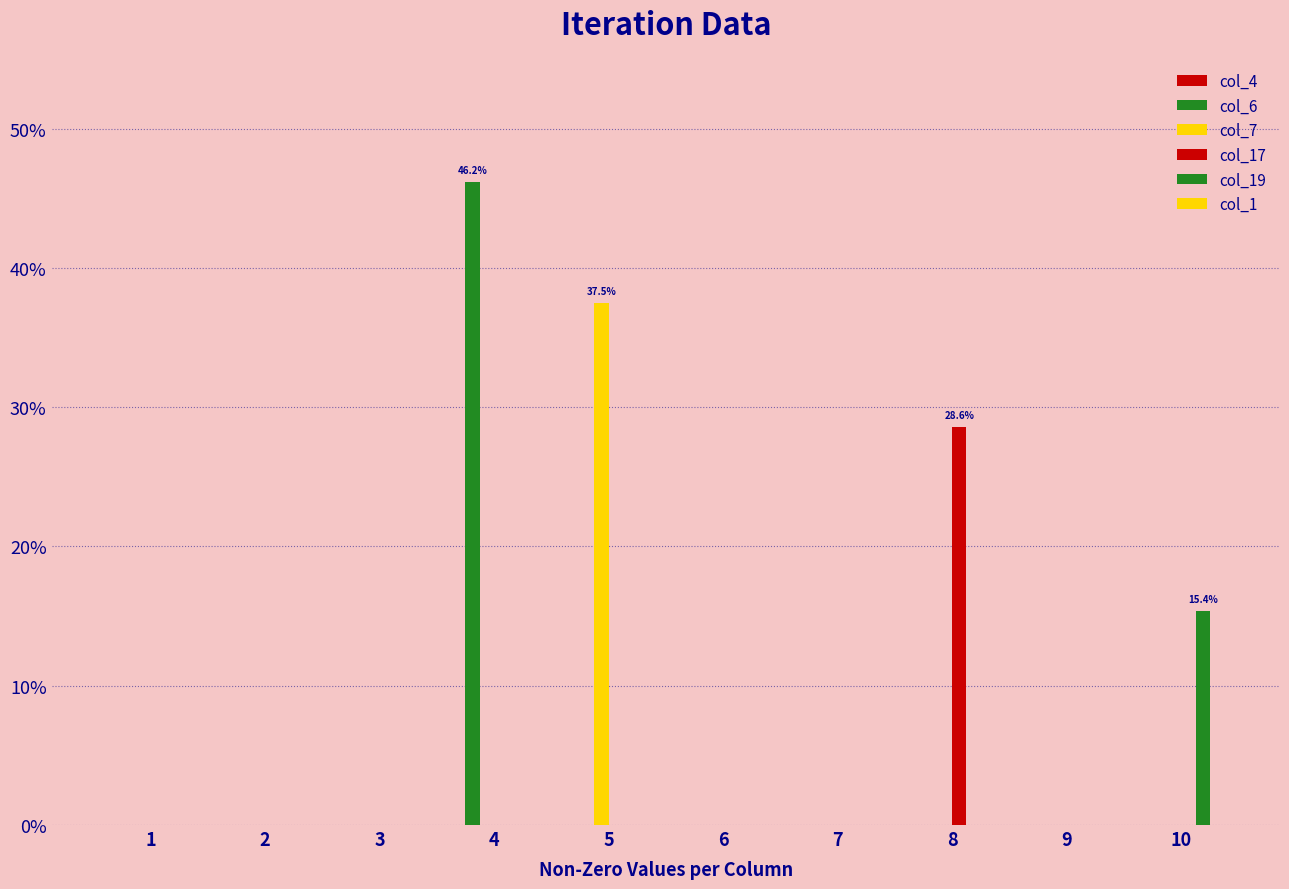

Are the bars horizontal?

No